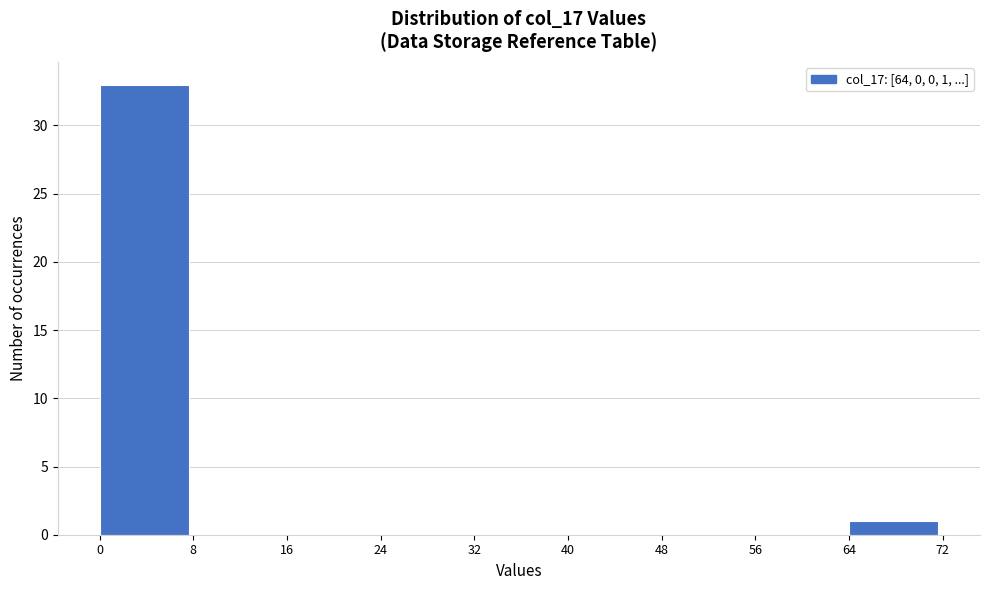

Which range on the x-axis has the tallest bar?

0 to 8